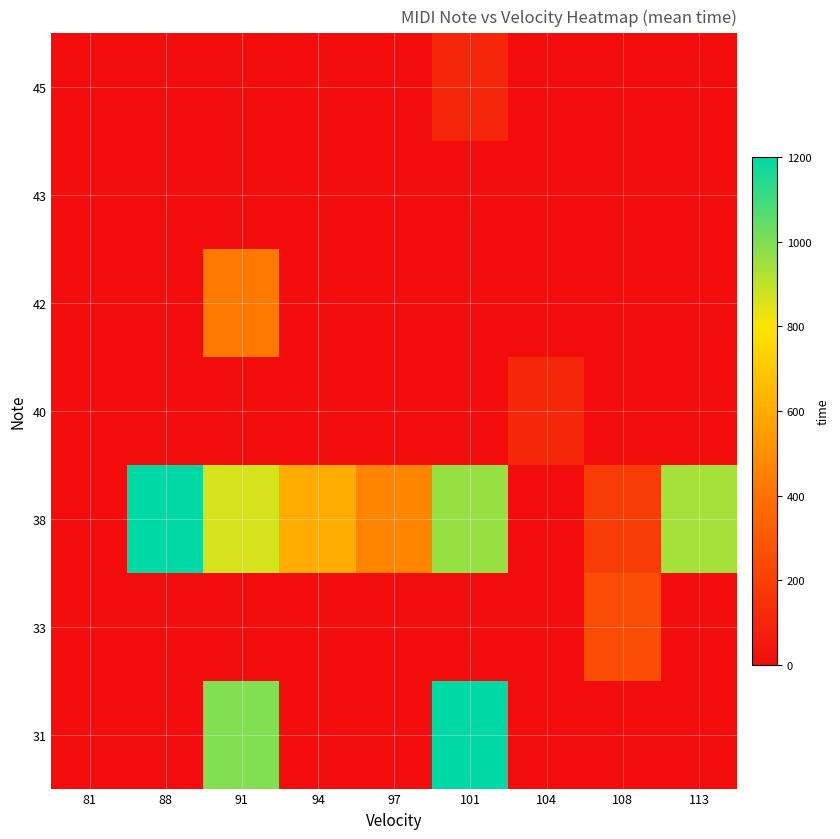

At which category is the sum across all series the highest?

91